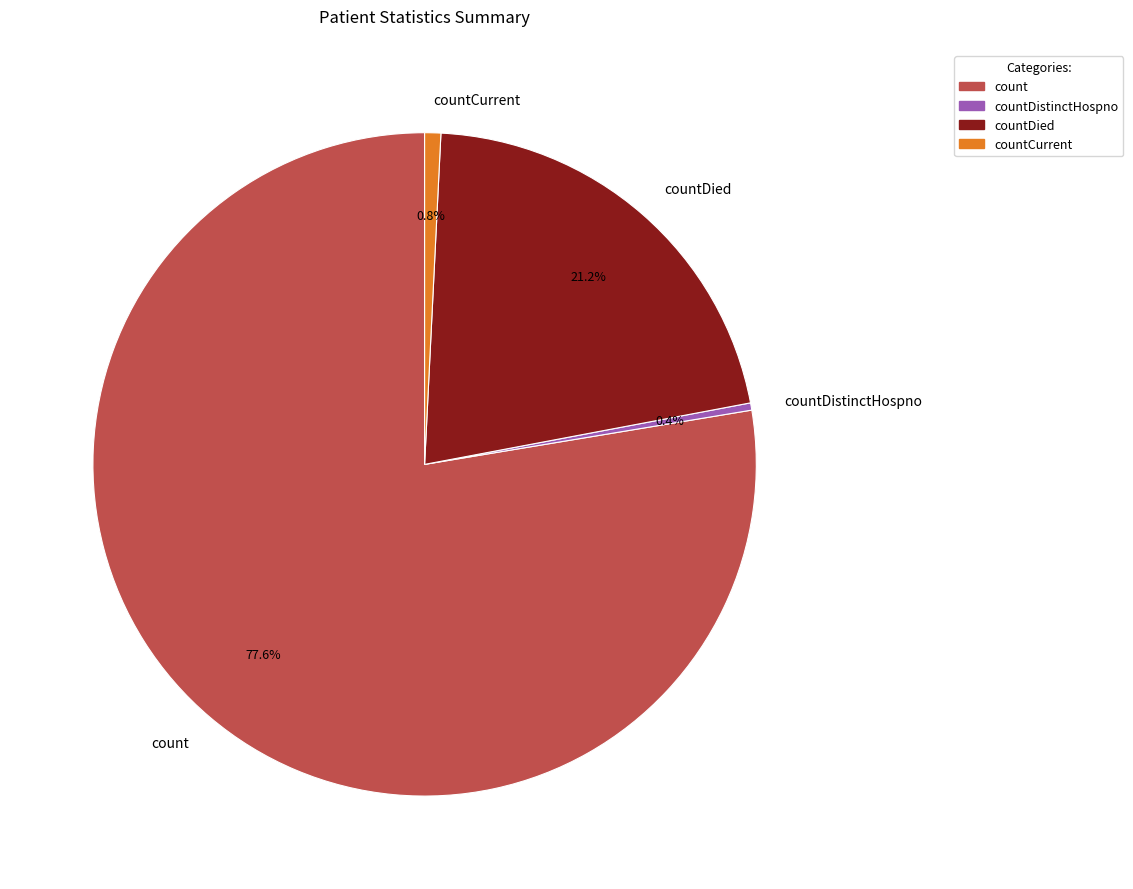

Approximately how many times larger is the value at count compared to countDied?

3.7